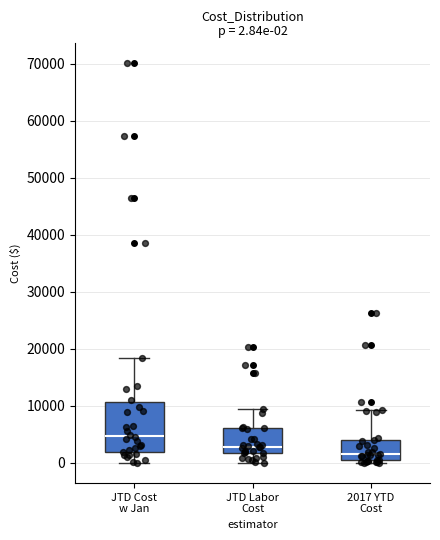

Which box has the lowest median line?

2017 YTD Cost